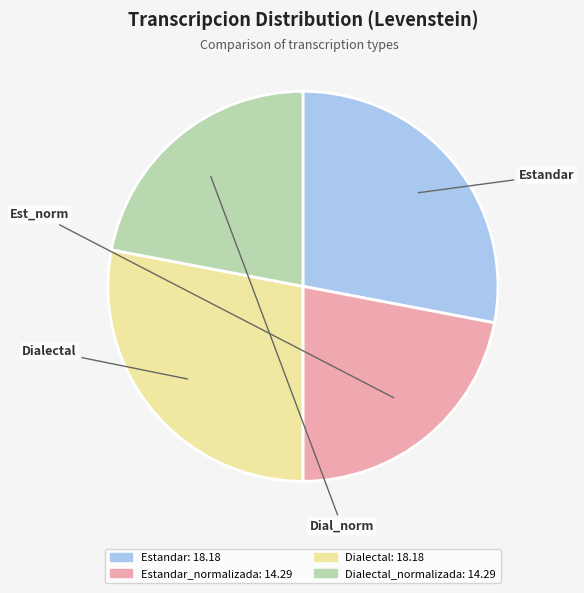

Does any single category account for the majority?

No